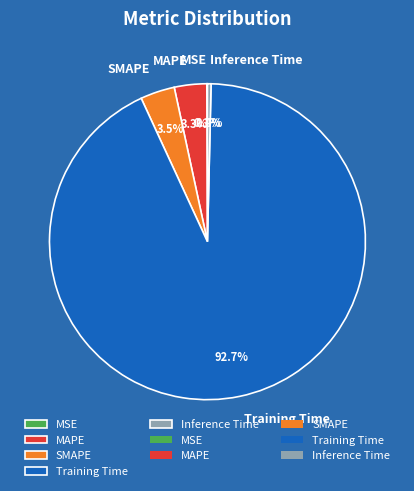

What percentage is NOT represented by MAPE?

96.7%